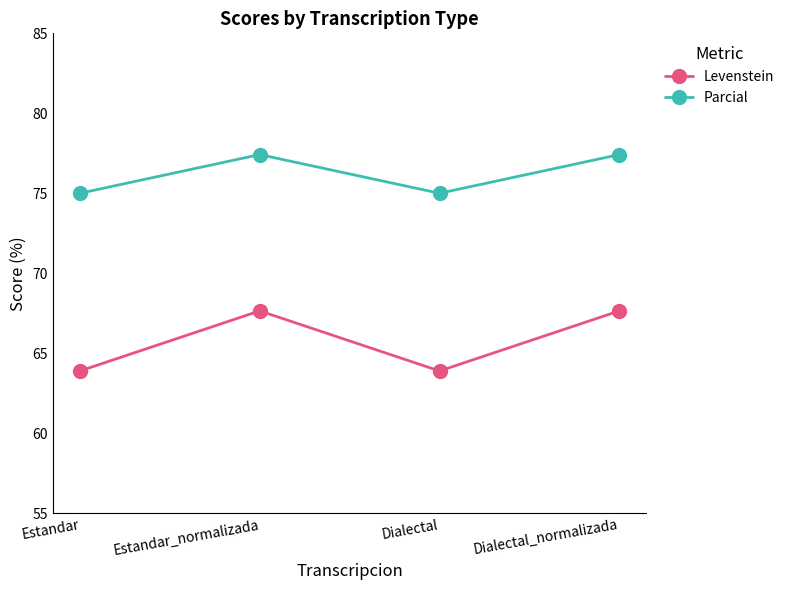

What is the sum of all Parcial values?

304.8